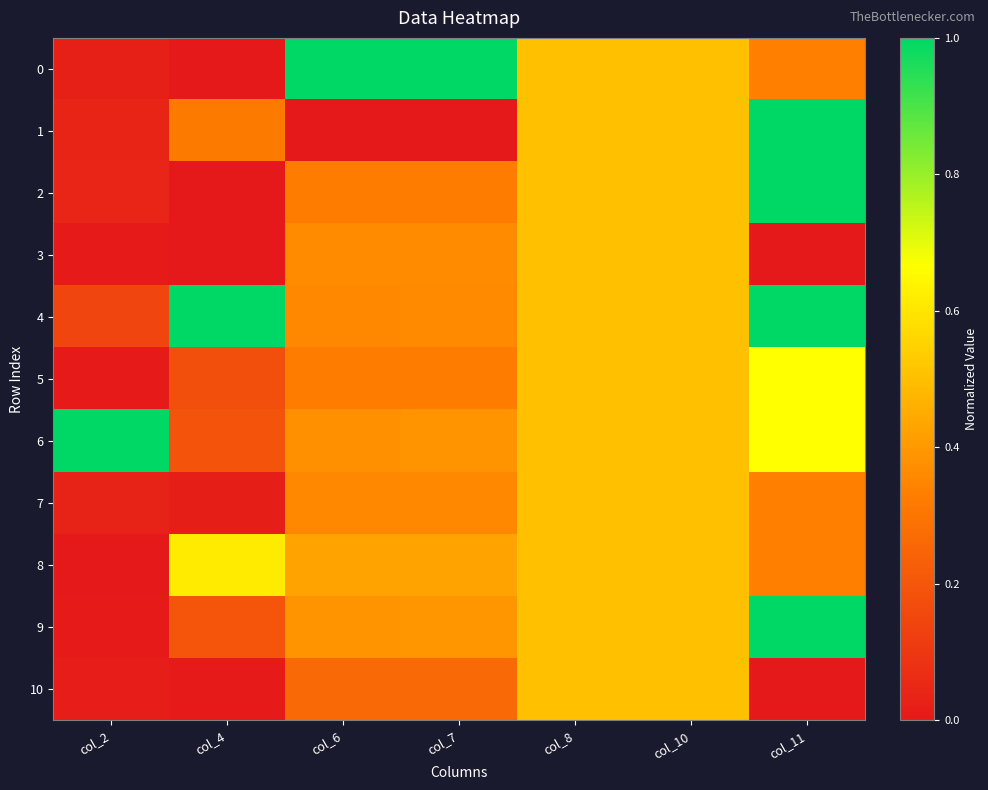

What is the total value across all series at col_4?

2.5